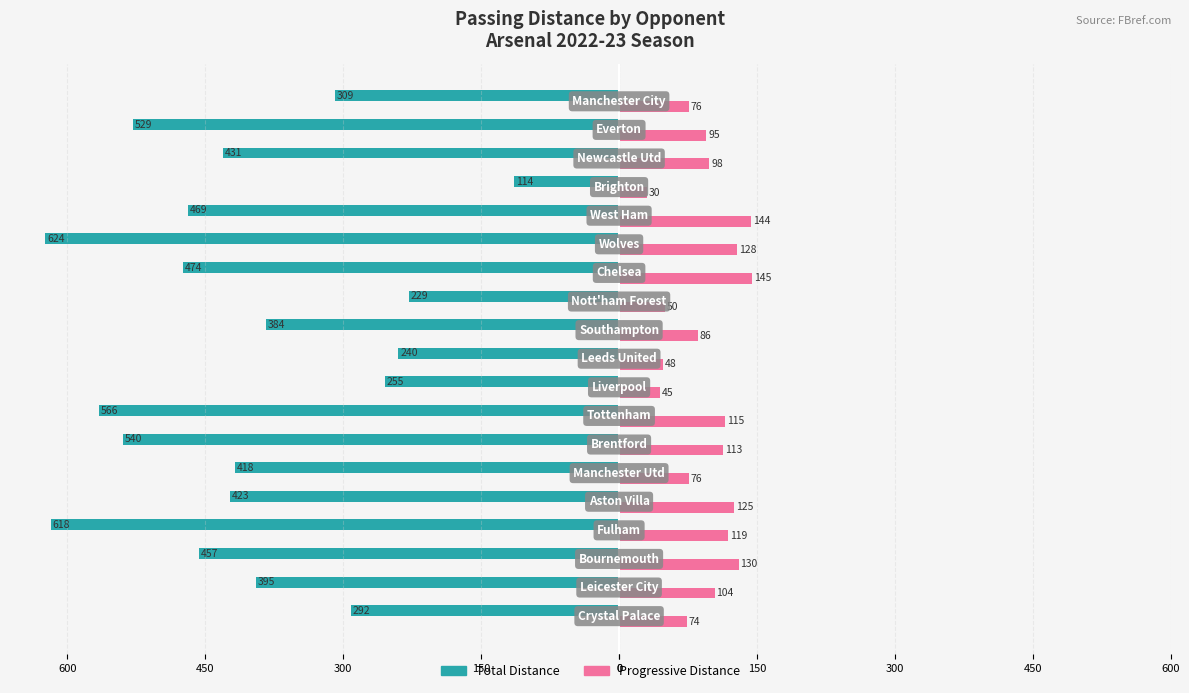

How many bars are there in total?

38